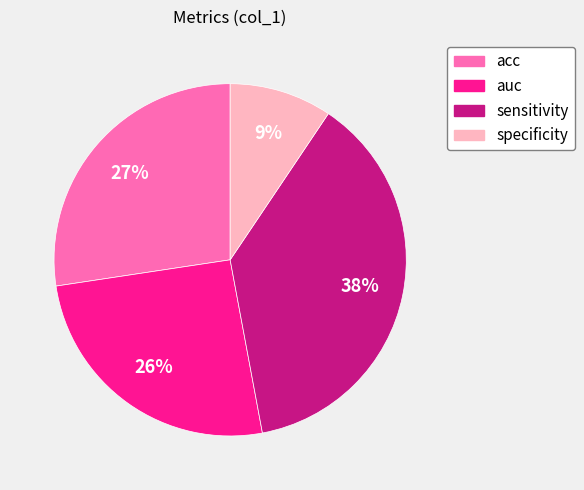

Do auc and sensitivity together represent more than half of the pie?

Yes